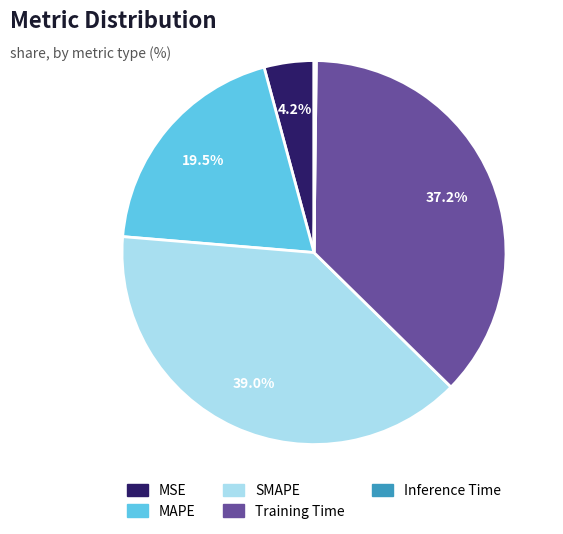

Do MSE and MAPE together represent more than half of the pie?

No